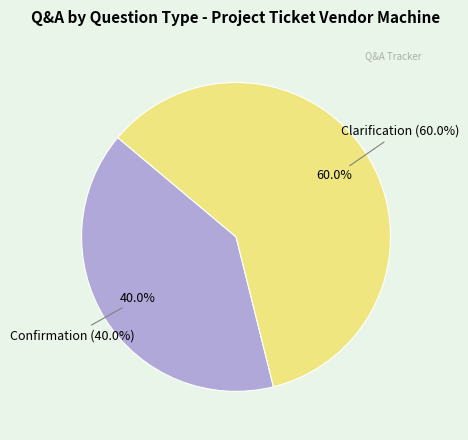

Which slice represents more than half of the pie?

Clarification